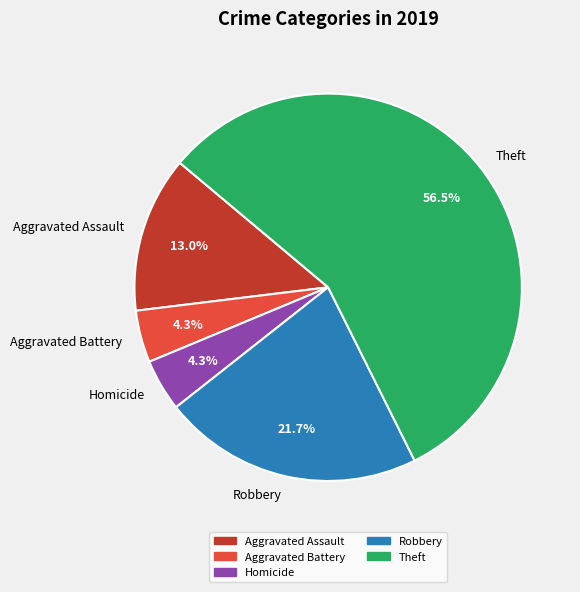

What portion of the pie excludes Aggravated Battery?

95.7%